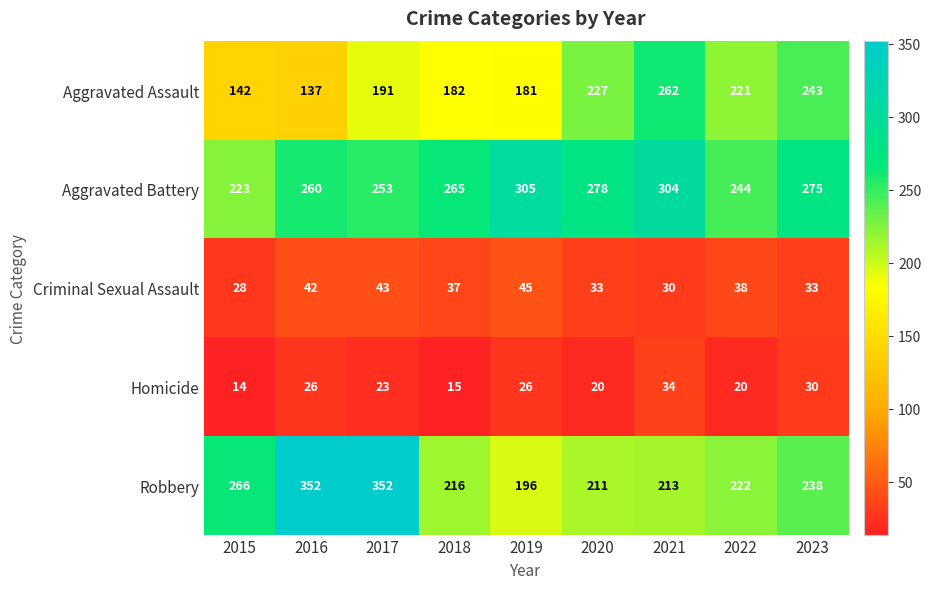

Which series has the largest range (max minus min)?

Robbery